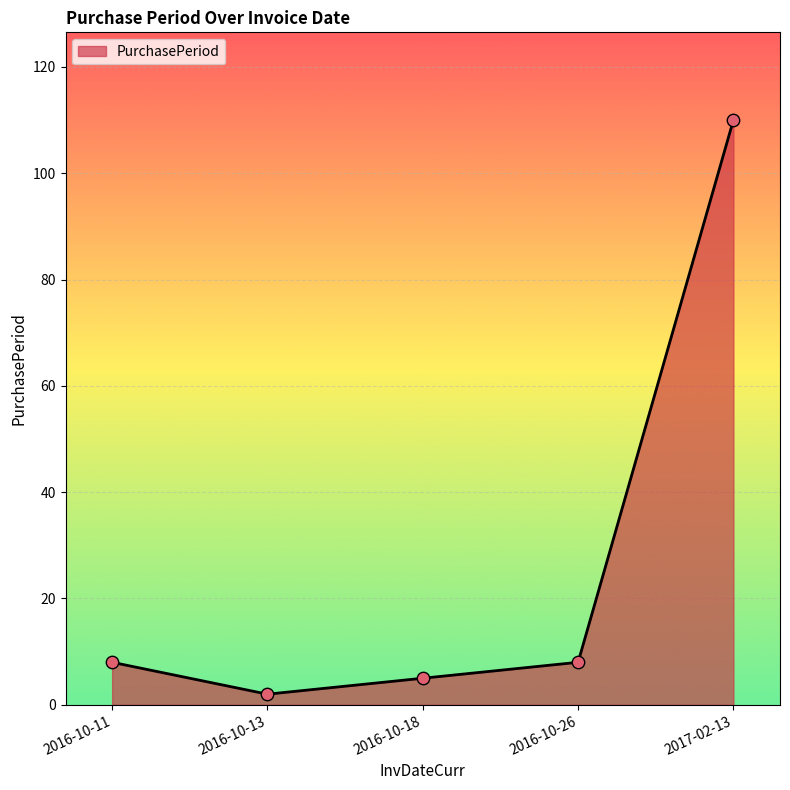

Between 2016-10-18 and 2016-10-26, which is larger?

2016-10-26